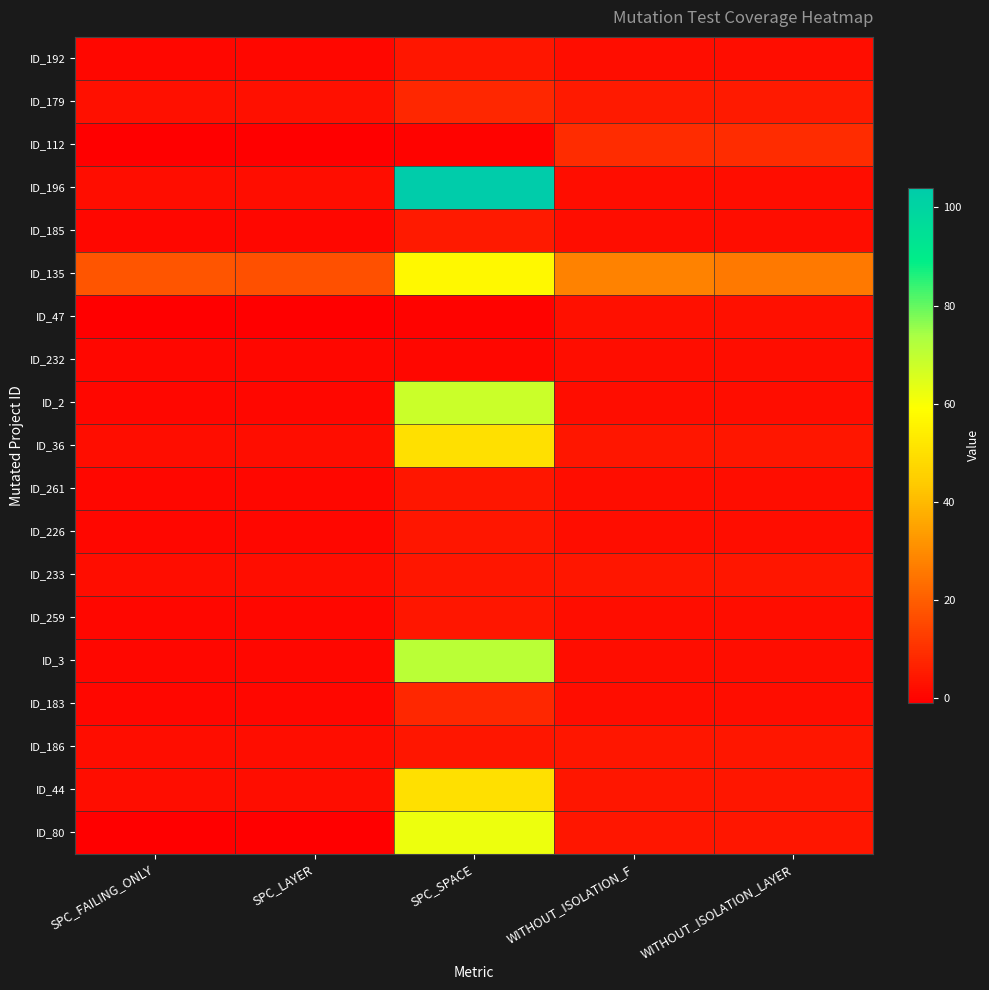

Which series changed the most between SPC_SPACE and WITHOUT_ISOLATION_F?

ID_196